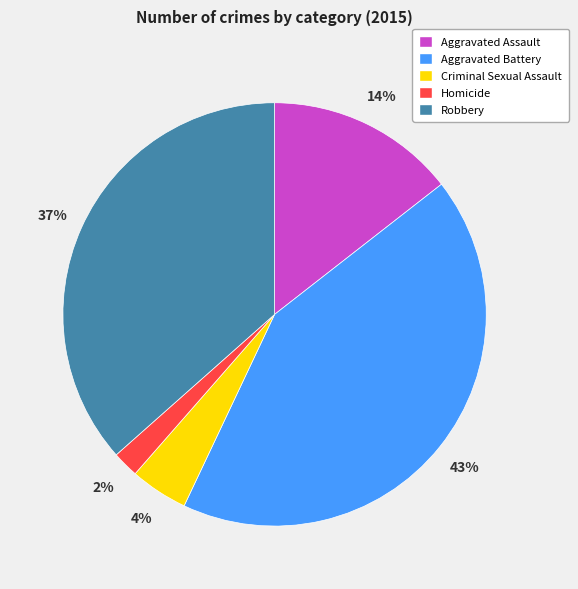

Rank the categories by value from lowest to highest.

Homicide, Criminal Sexual Assault, Aggravated Assault, Robbery, Aggravated Battery